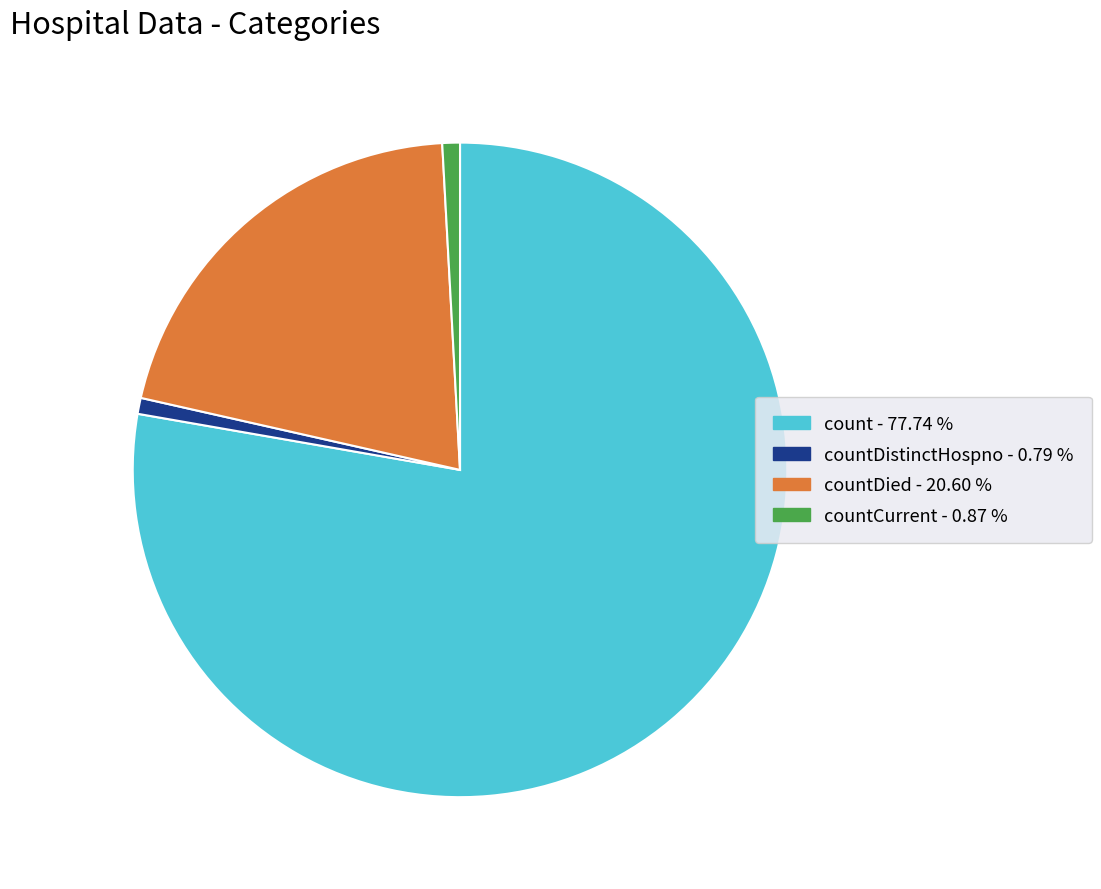

Does any single category account for the majority?

Yes